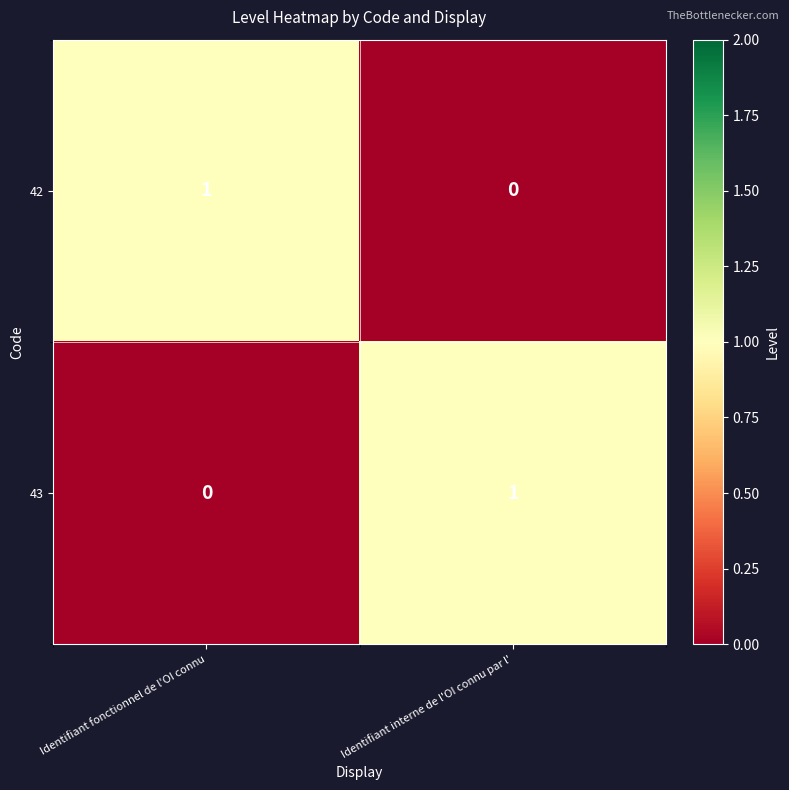

Reading right to left, what are all the values shown in this chart?

42: Identifiant interne de l'OI connu par l'=0	Identifiant fonctionnel de l'OI connu=1
43: Identifiant interne de l'OI connu par l'=1	Identifiant fonctionnel de l'OI connu=0